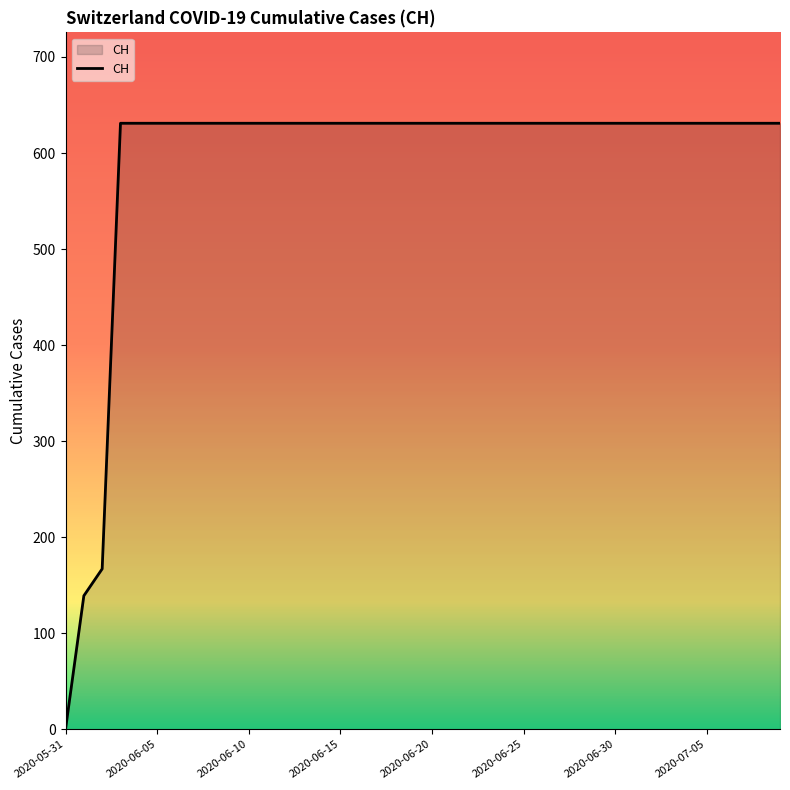

What is the difference between the maximum and minimum values?

631